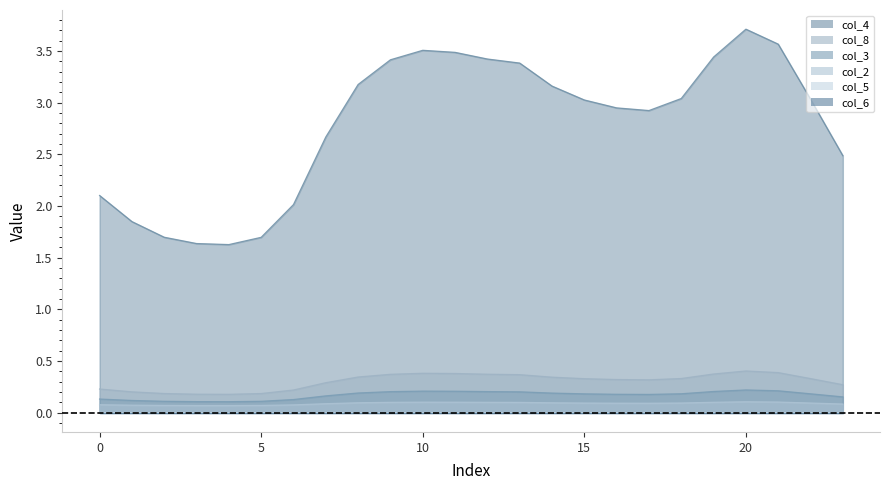

What is the sum of the col_3 values at 0 and 18?

0.3